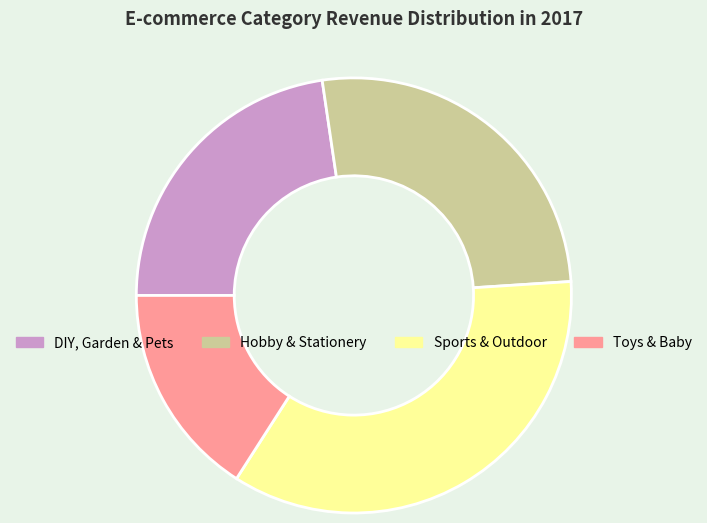

Which slice is the largest?

Sports & Outdoor